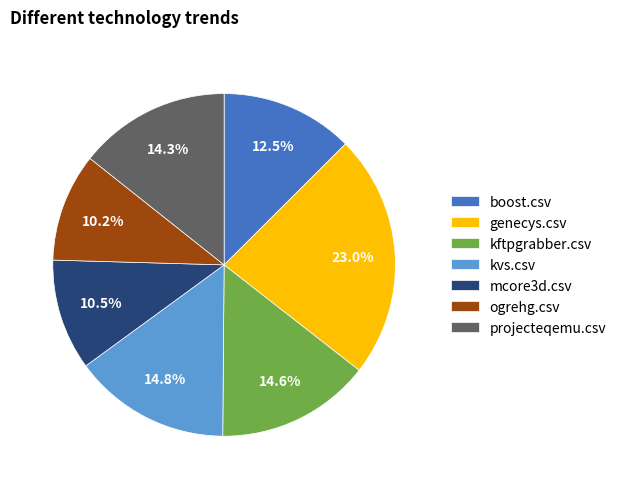

To the nearest percent, what is the difference between the kftpgrabber.csv and mcore3d.csv slice percentages?

4%